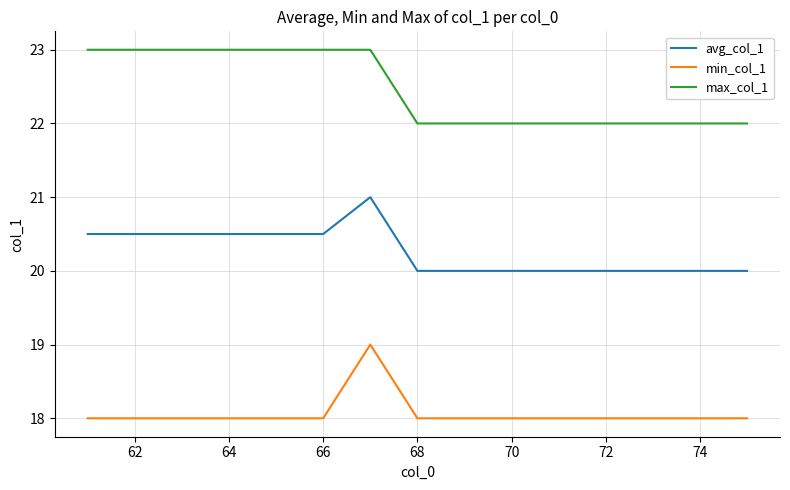

True or false: avg_col_1 and min_col_1 intersect in this chart.

False